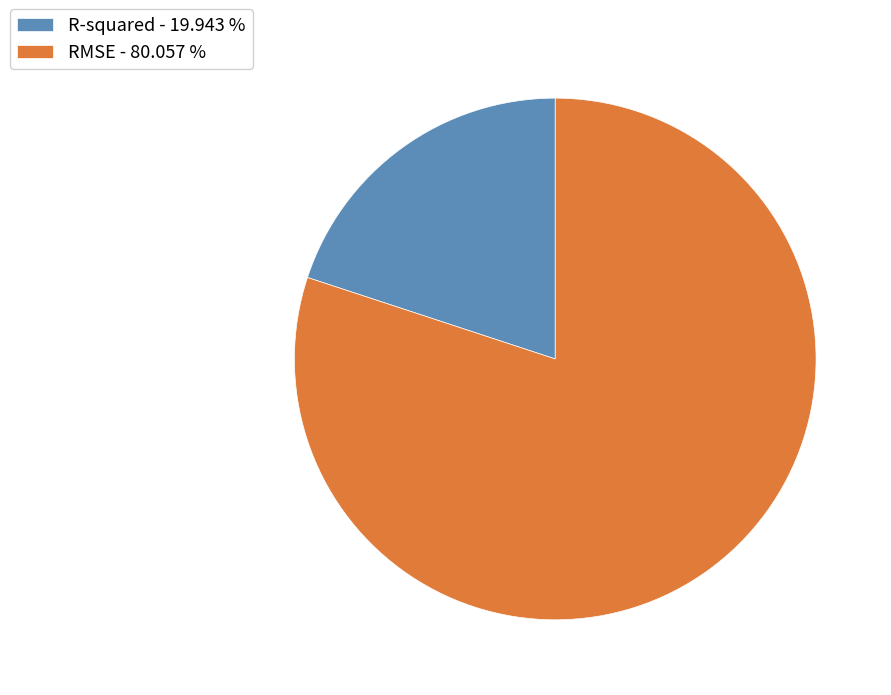

How many segments does this pie chart have?

2